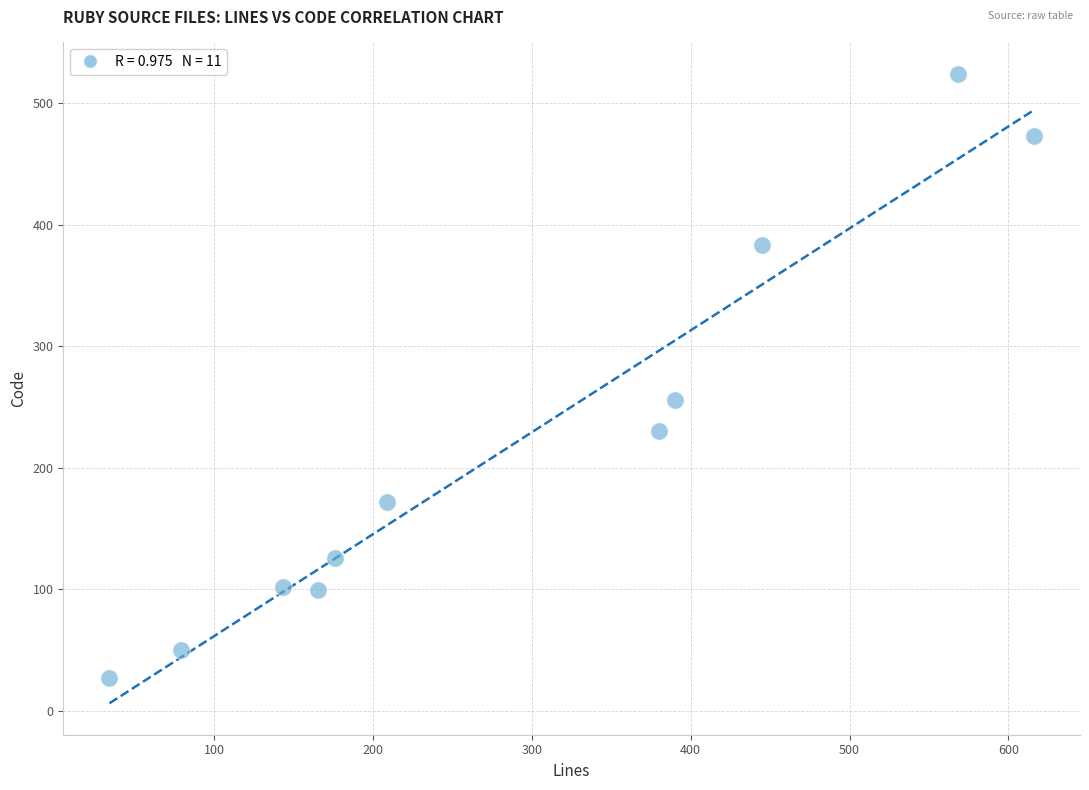

What is the average Y value?

222